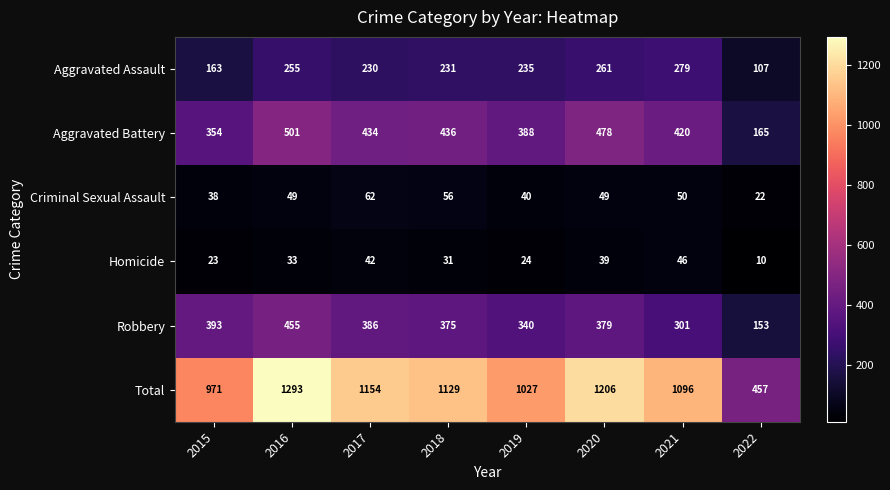

The Aggravated Assault series shows 127 at 2018. True or false?

False